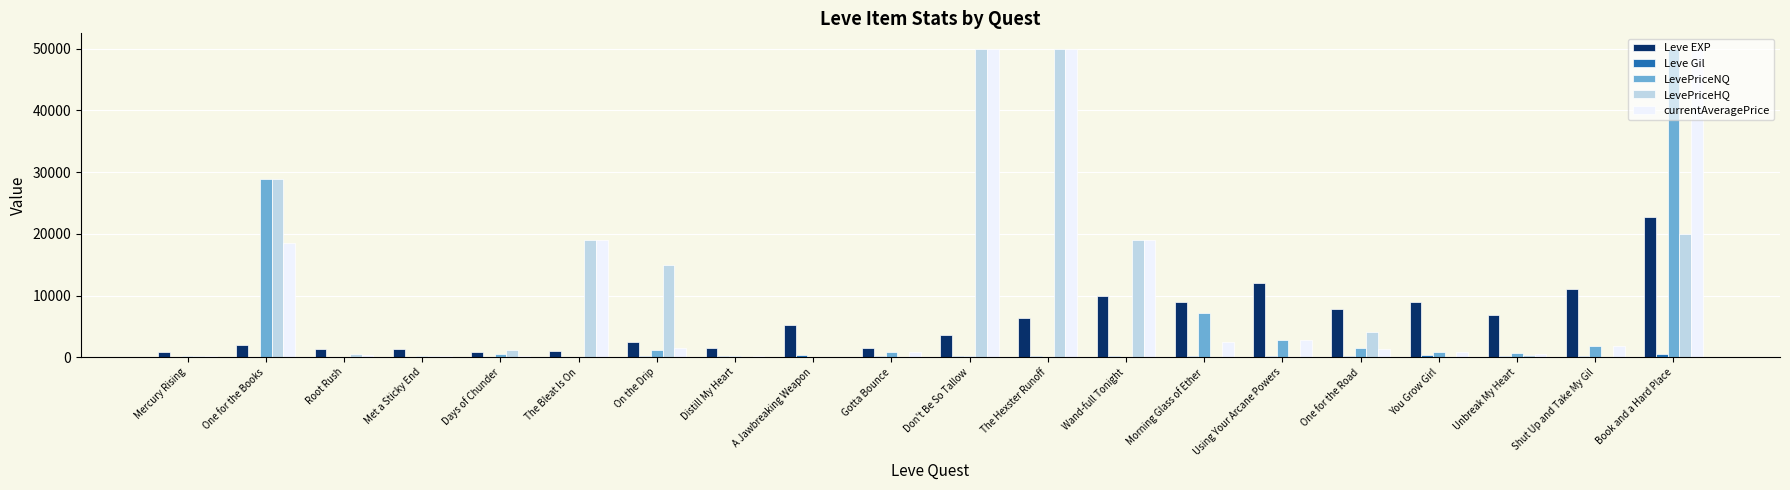

What is the maximum value shown in the chart?

50000.0